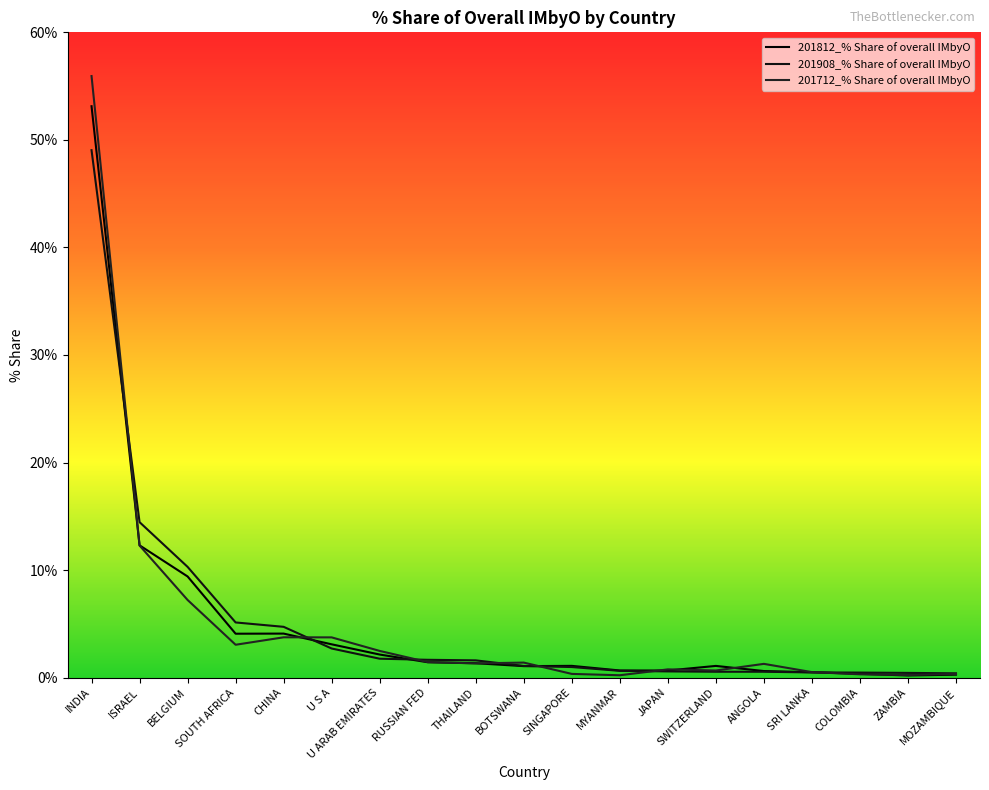

True or false: 201812_% Share of overall IMbyO and 201712_% Share of overall IMbyO cross at least once.

True